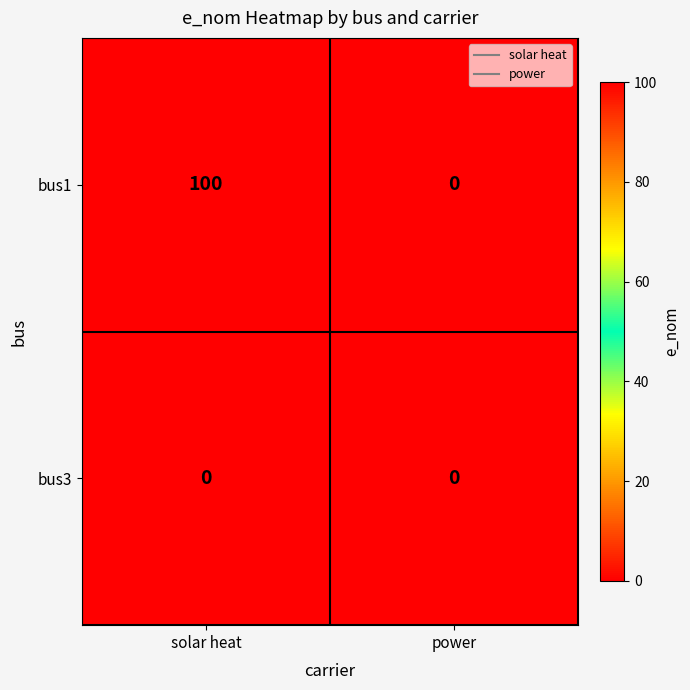

What is the total value across all series at solar heat?

100